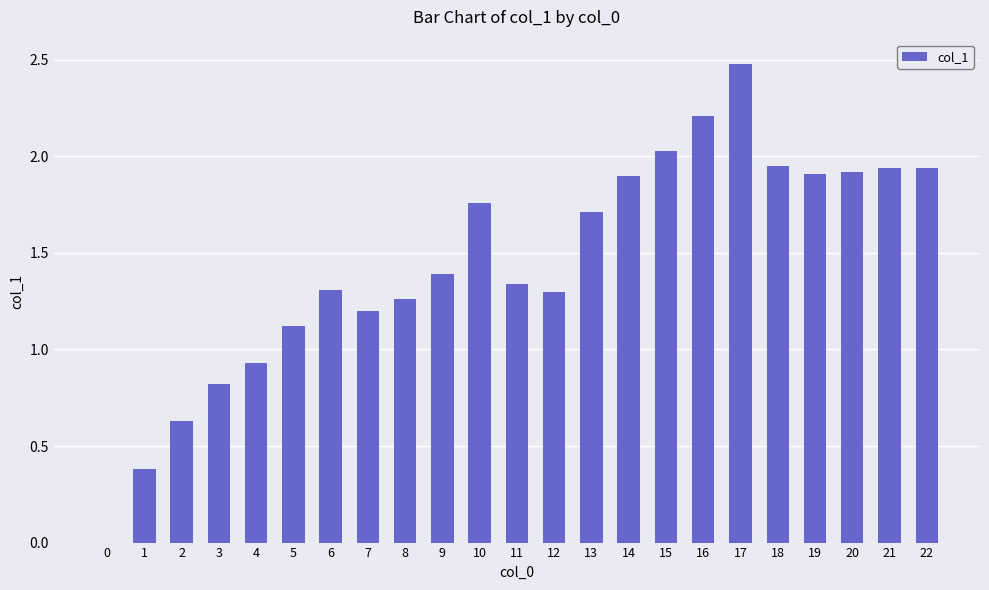

True or false: the data shows 1.3 at 11.

True